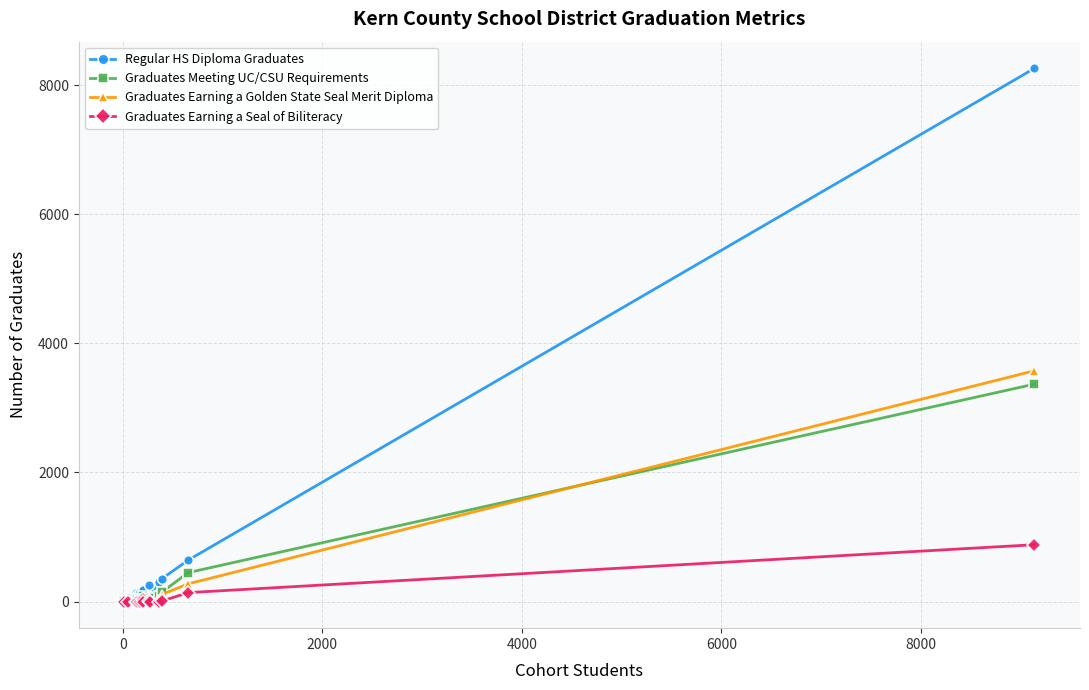

Which series has the widest spread of values?

Regular HS Diploma Graduates